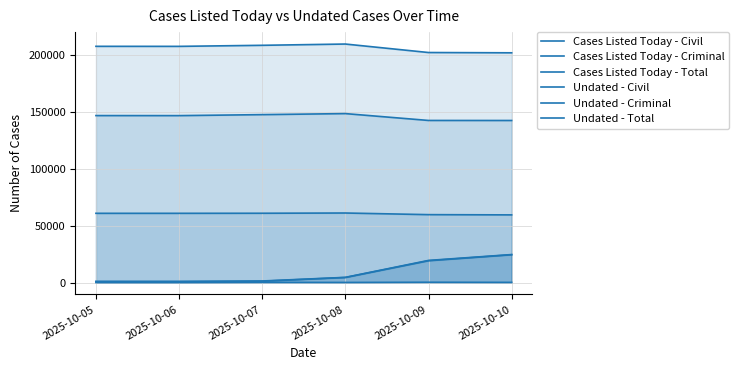

In Undated - Criminal, how many points are lower than both neighbors (excluding endpoints)?

1